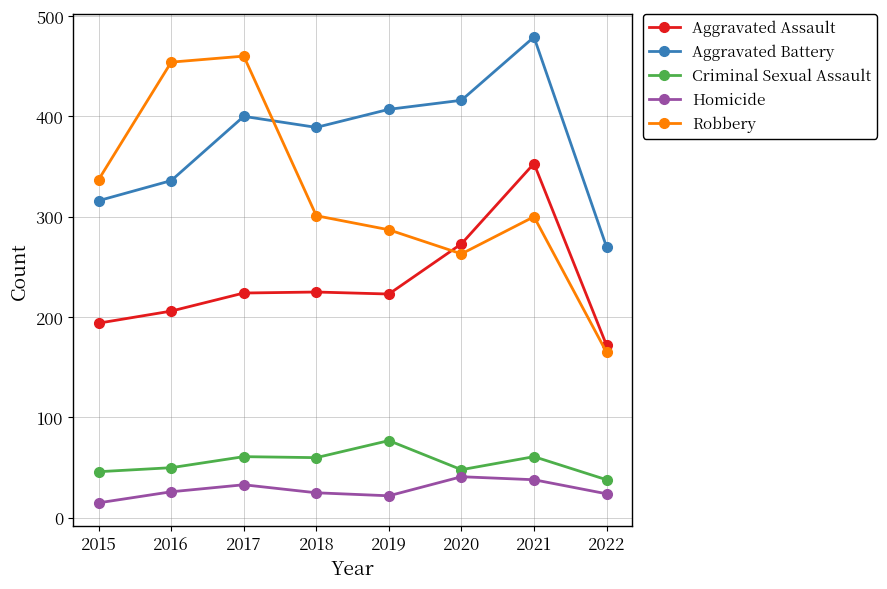

At which category is the sum across all series the highest?

2021